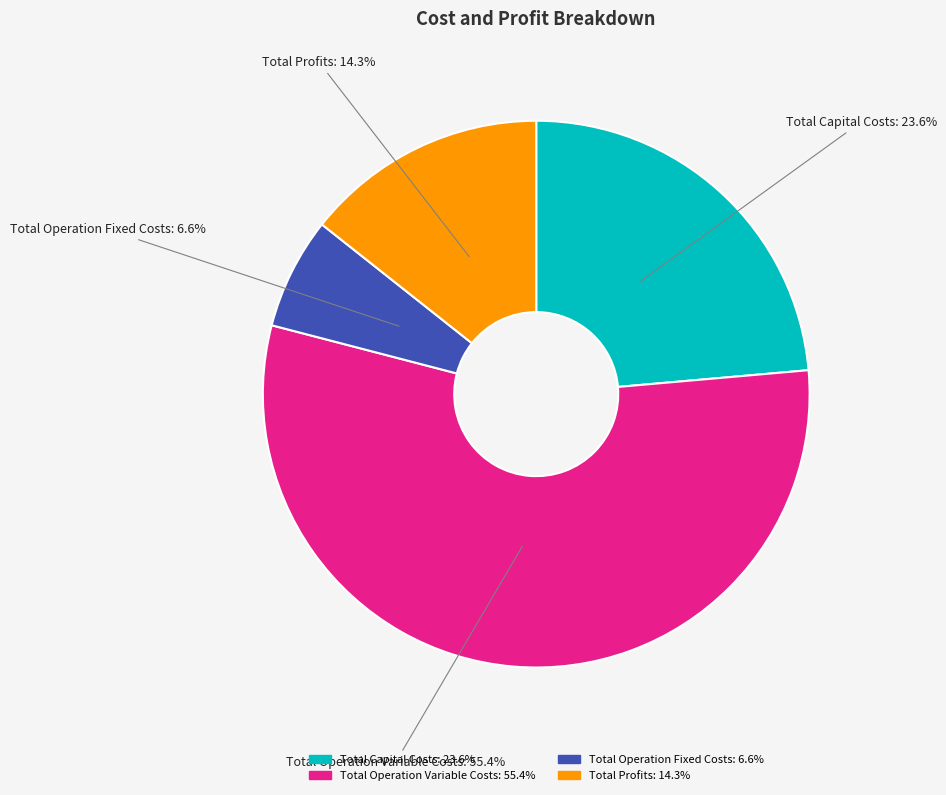

Which slice is the largest?

Total Operation Variable Costs